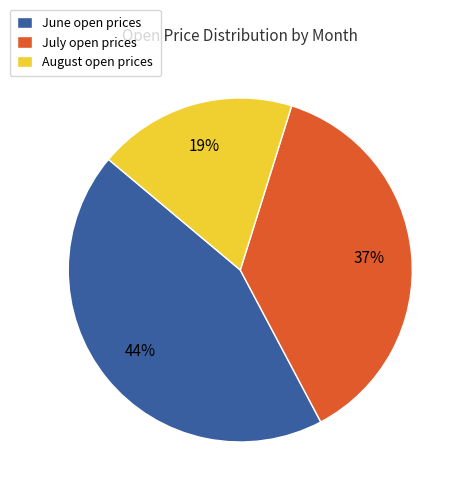

Approximately how many times larger is the value at June open prices compared to July open prices?

1.2